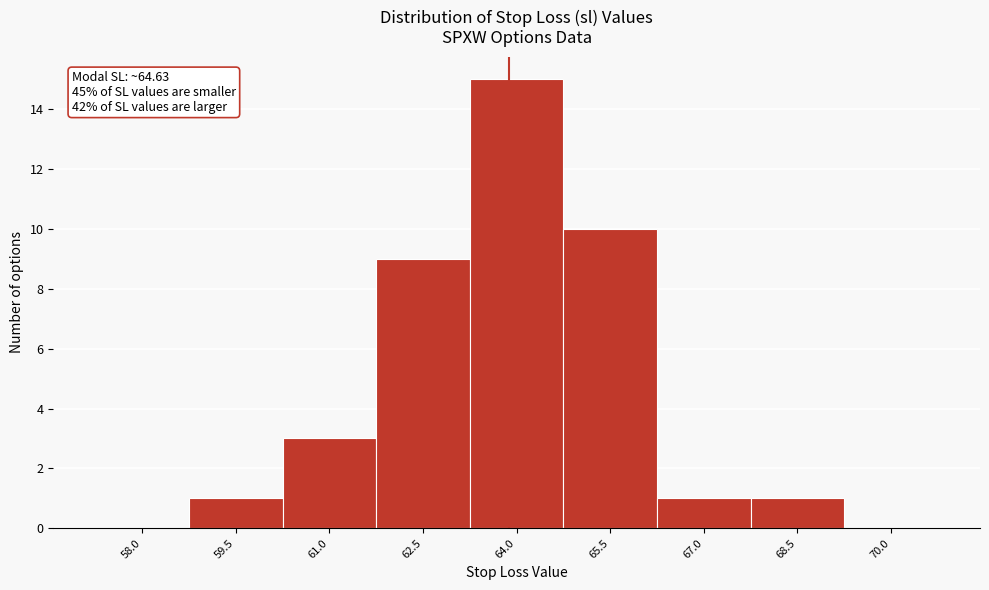

Reading left to right, list all the values displayed in this chart.

58.0=0	59.5=1	61.0=3	62.5=9	64.0=15	65.5=10	67.0=1	68.5=1	70.0=0